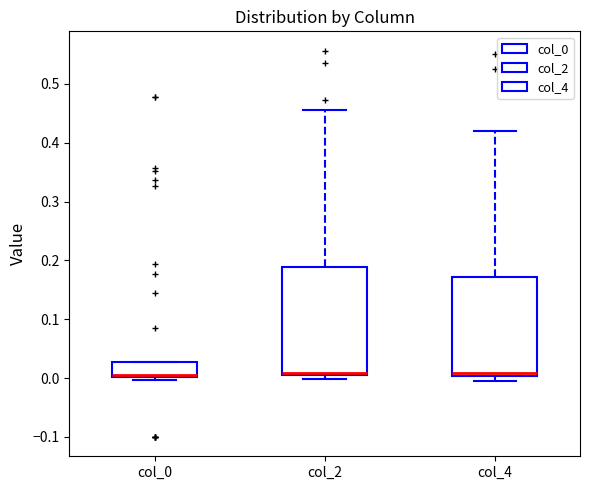

Which box is the tallest, from its lower edge to its upper edge?

col_2